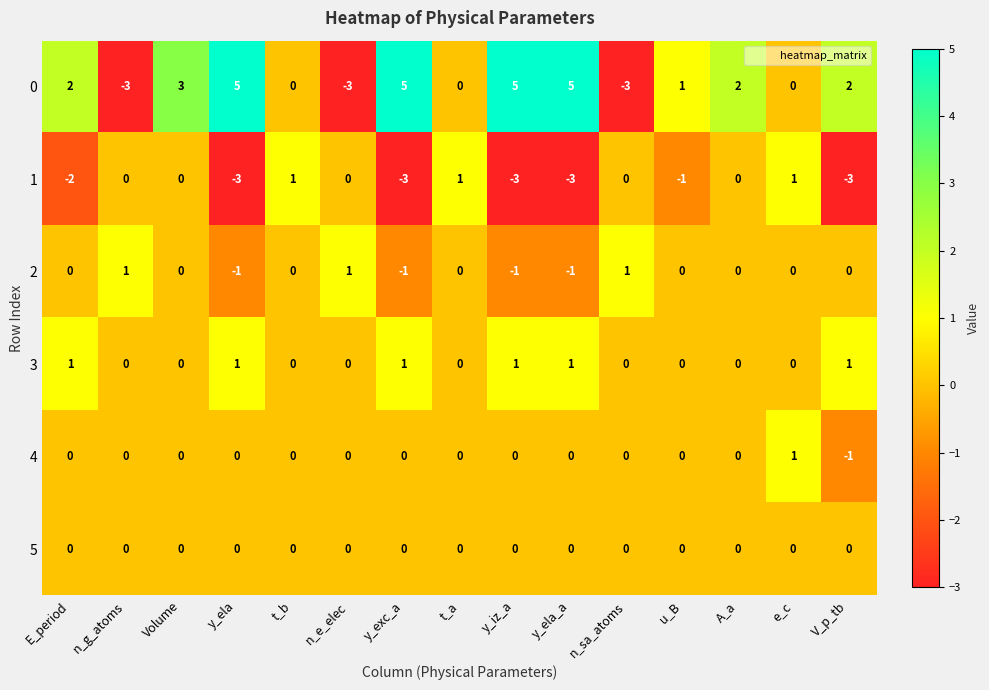

At which label is 1 closest to -1?

u_B